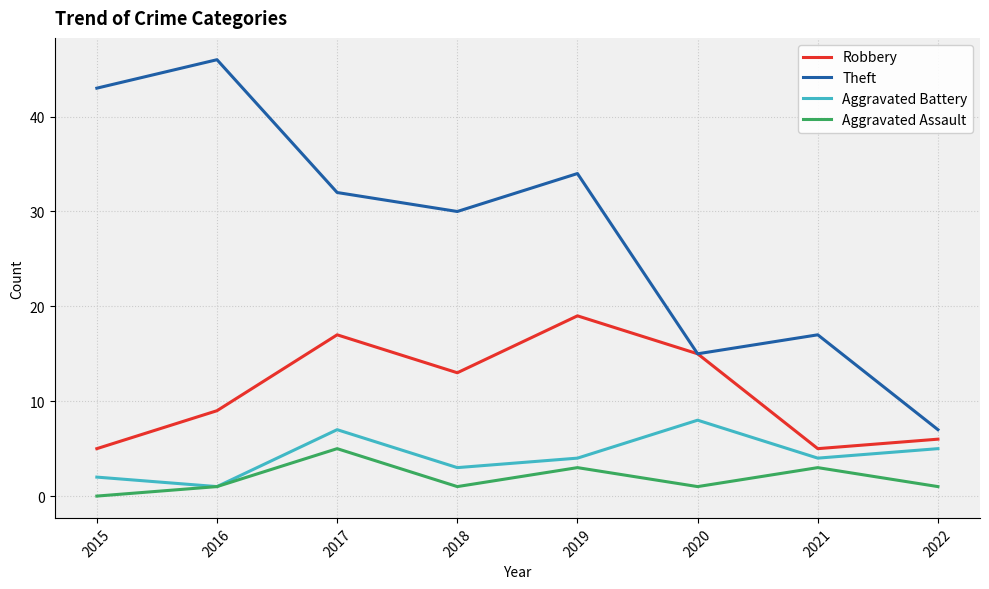

True or false: Aggravated Assault and Theft cross at least once.

False